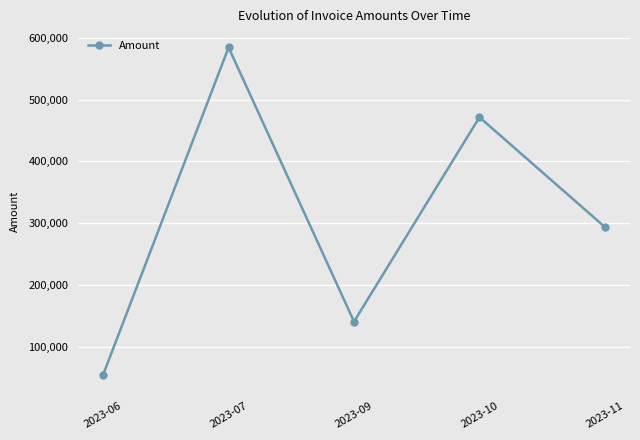

What is the maximum value shown in the chart?

584500.3